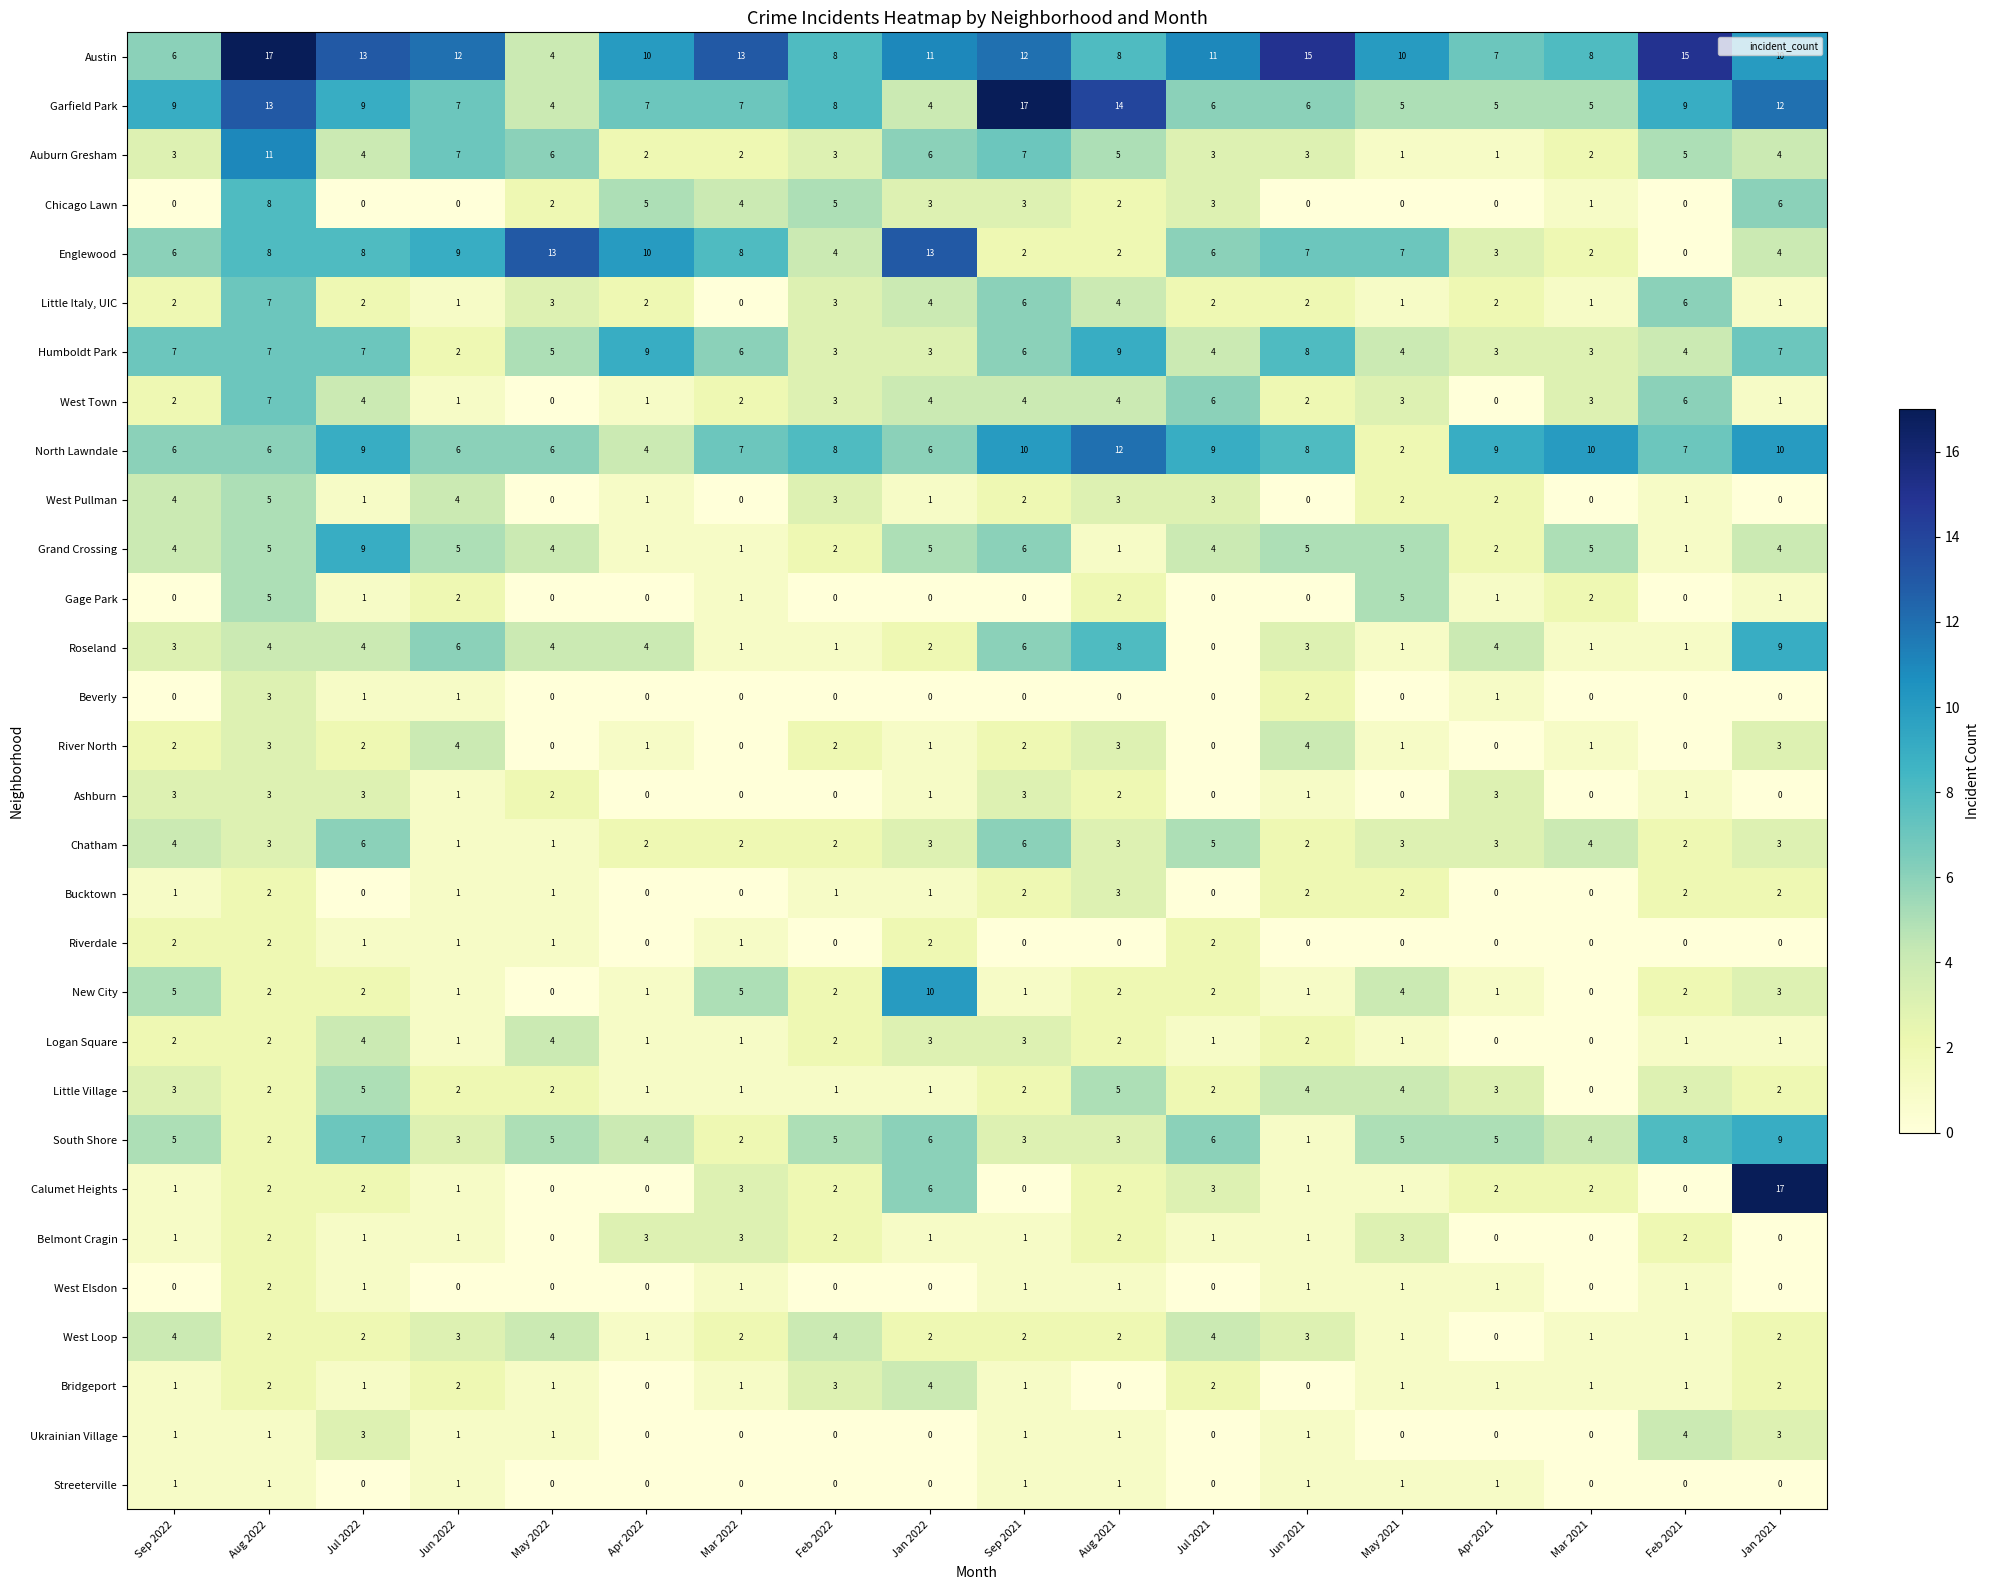

The value of Riverdale at Jul 2021 is 2. True or false?

True